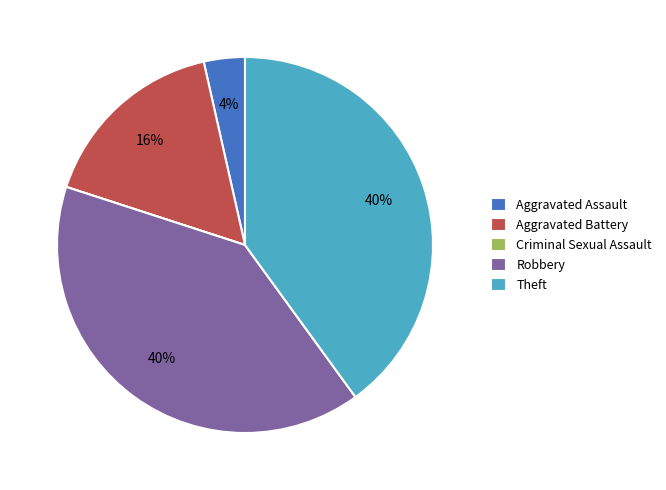

What percentage is the Robbery slice, to the nearest percent?

40%